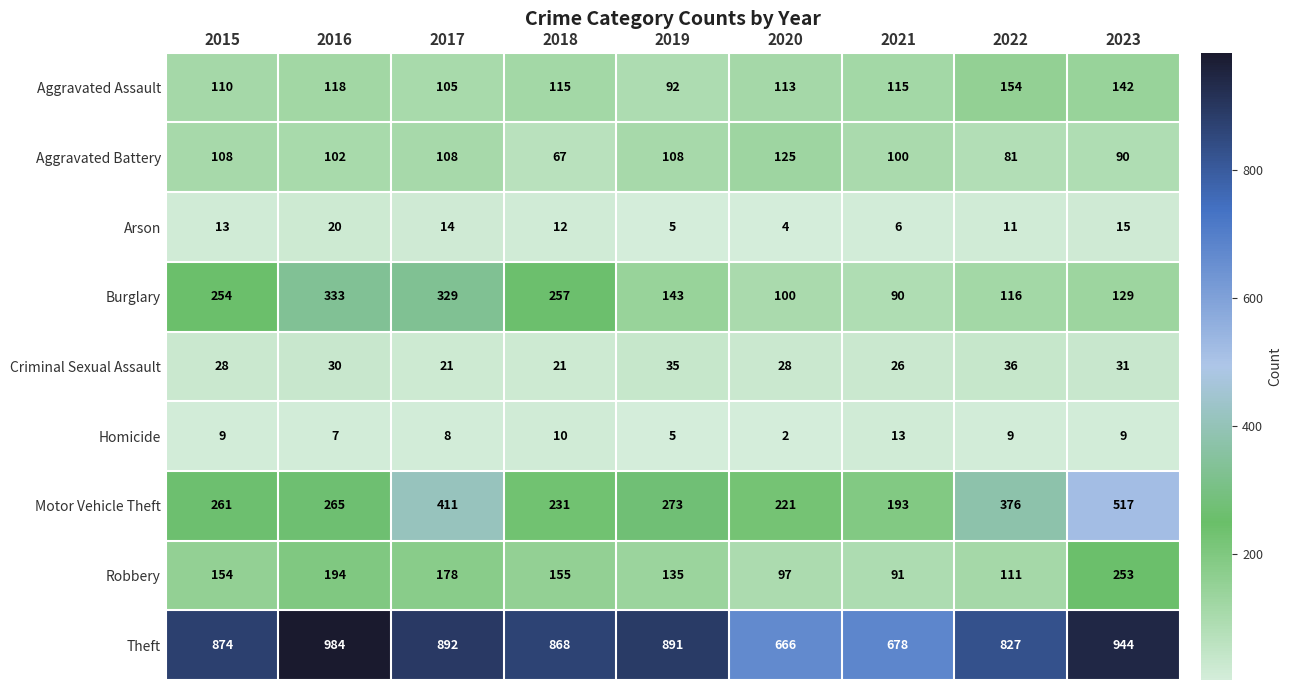

List the series in order of their peak value, lowest first.

Homicide, Arson, Criminal Sexual Assault, Aggravated Battery, Aggravated Assault, Robbery, Burglary, Motor Vehicle Theft, Theft